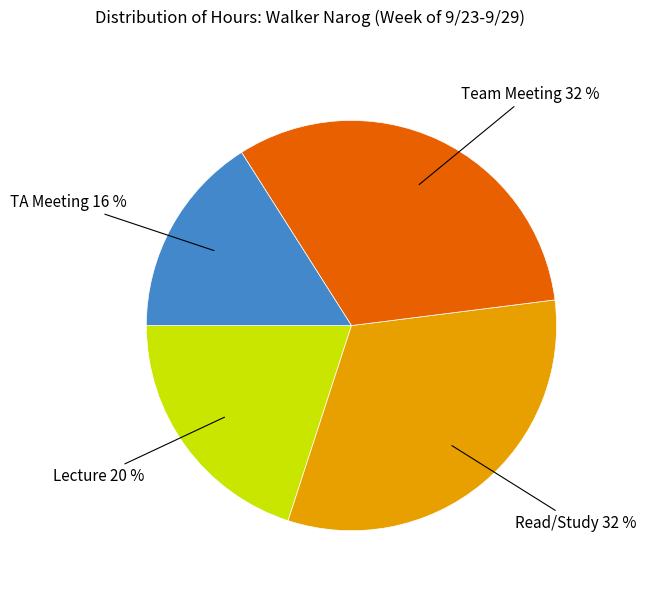

Is the sum of Read/Study 32 % and TA Meeting 16 % greater than half?

No